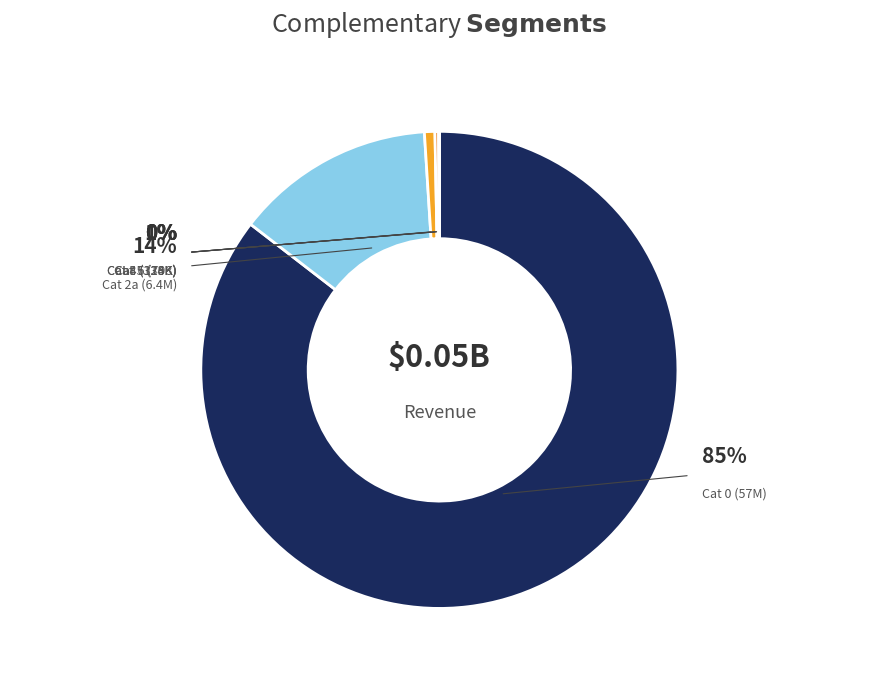

Which category has the smallest portion of the pie?

247